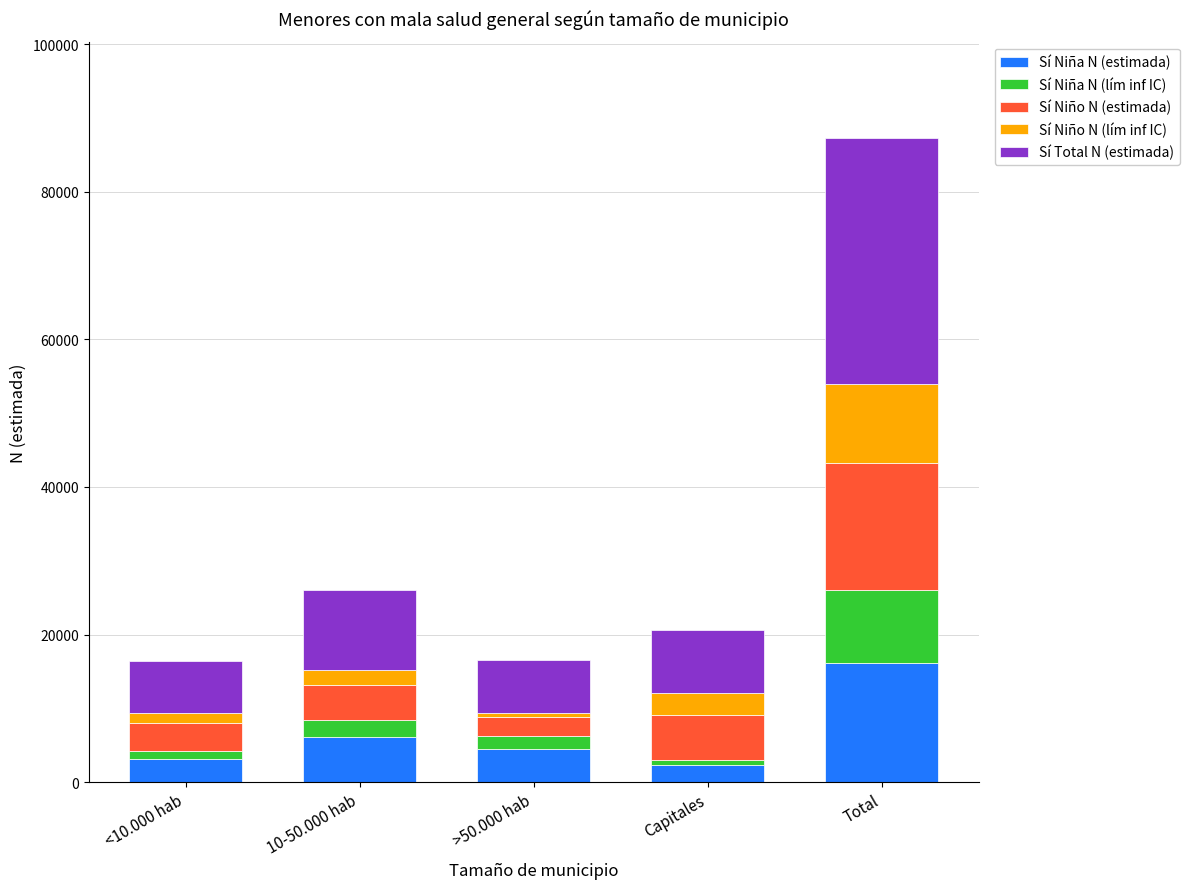

At which category is the sum across all series the highest?

Total